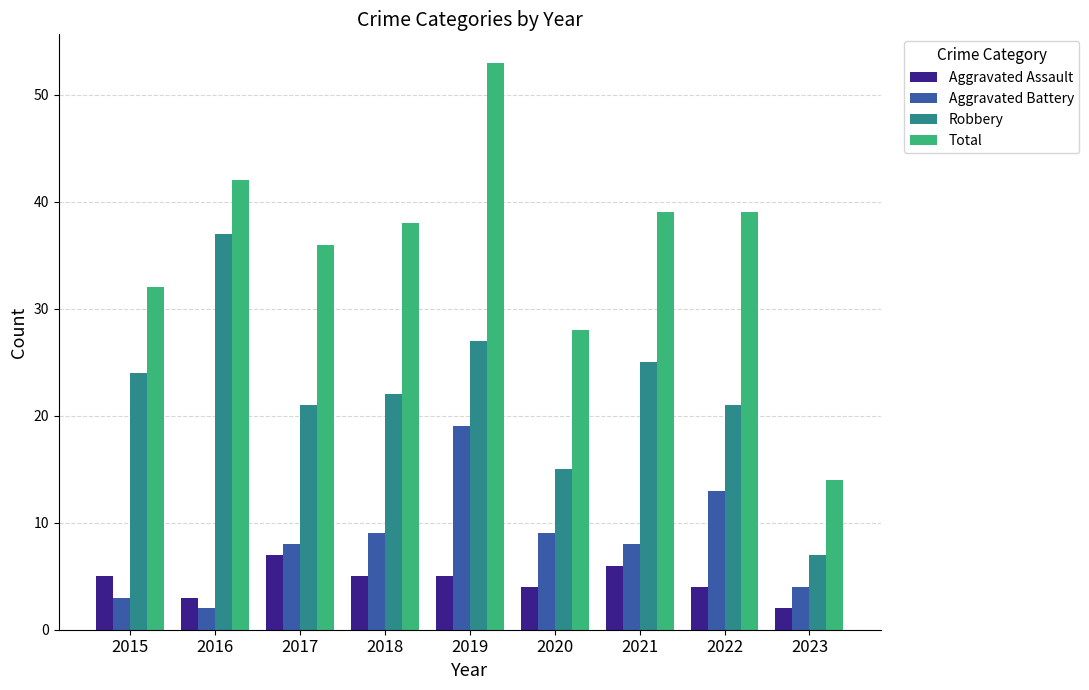

Are the bars grouped side by side (vs. stacked)?

Yes